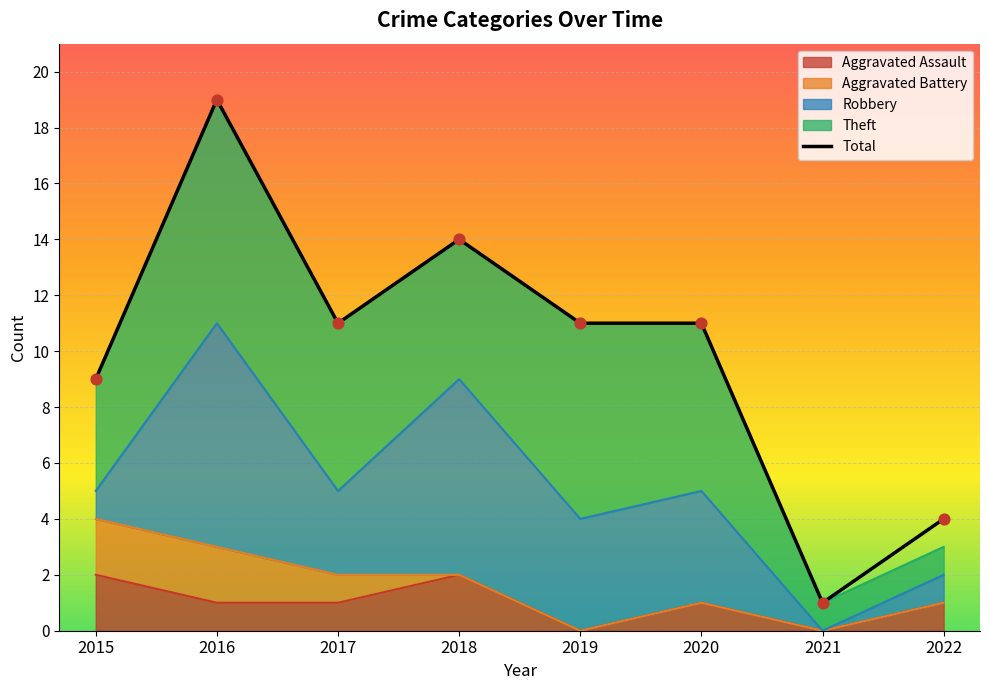

Which has a higher value, 2020 or 2015?

2020